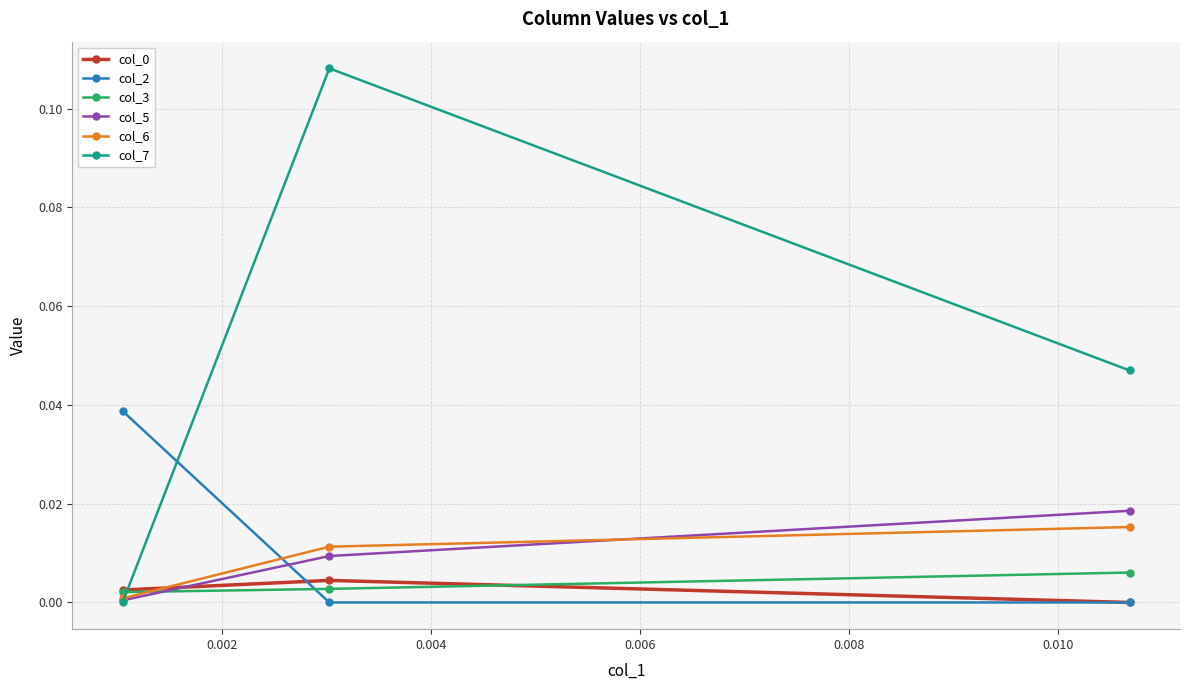

Which series has the widest spread of values?

col_7